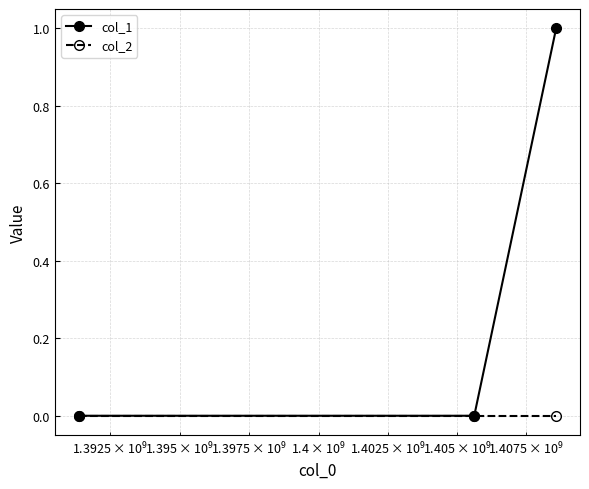

Which series has the largest total across all categories?

col_1